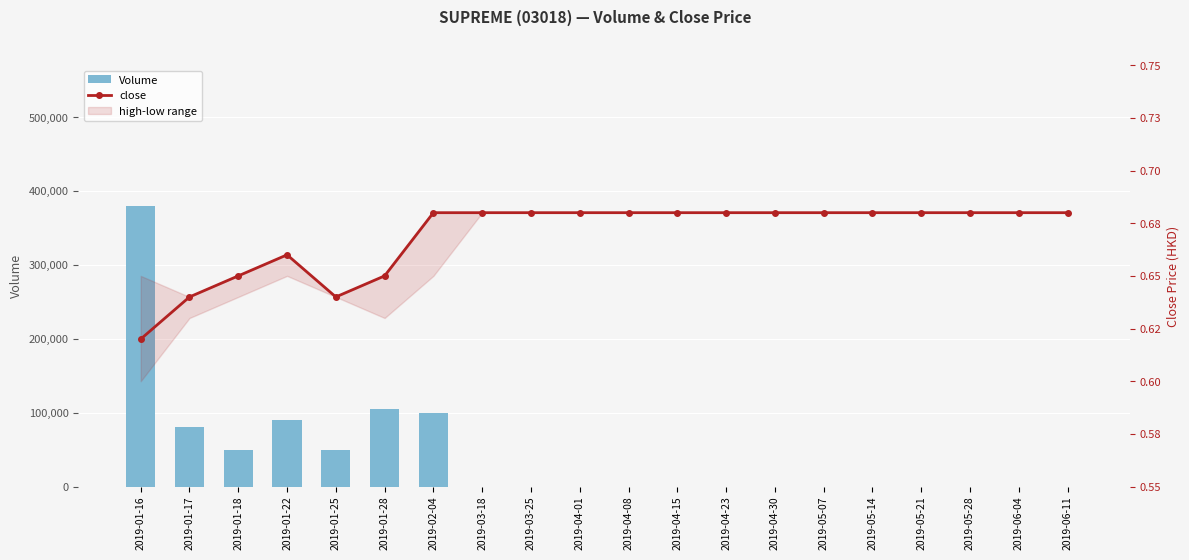

How many positive values does the Volume series have?

7